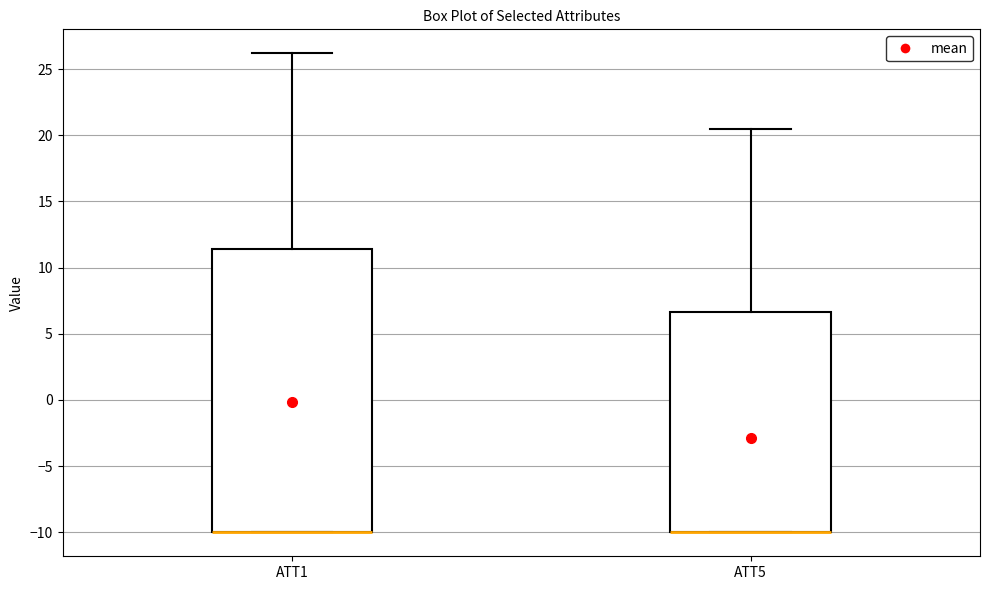

Reading left to right, transcribe this box plot: for each box, give where its median line is, the range the box spans, and where its two whiskers end, as read against the y-axis. The values are not printed on the chart, so give them approximately, as read against the axis.

ATT1: median -10.0 (drawn on the box's lower edge), box -10.0 to 11.5, whiskers -10.0 to 26.0
ATT5: median -10.0 (drawn on the box's lower edge), box -10.0 to 6.5, whiskers -10.0 to 20.5